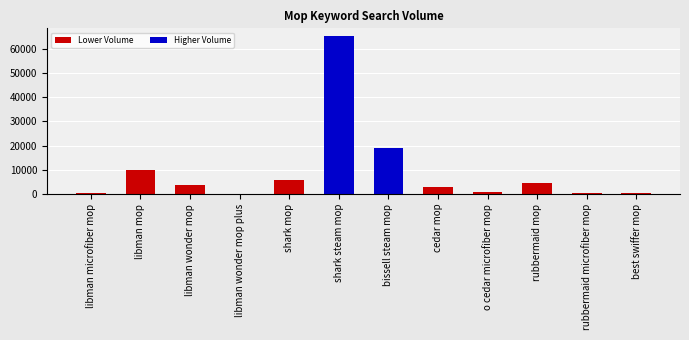

What is the sum of the values at shark steam mop and best swiffer mop?

65450